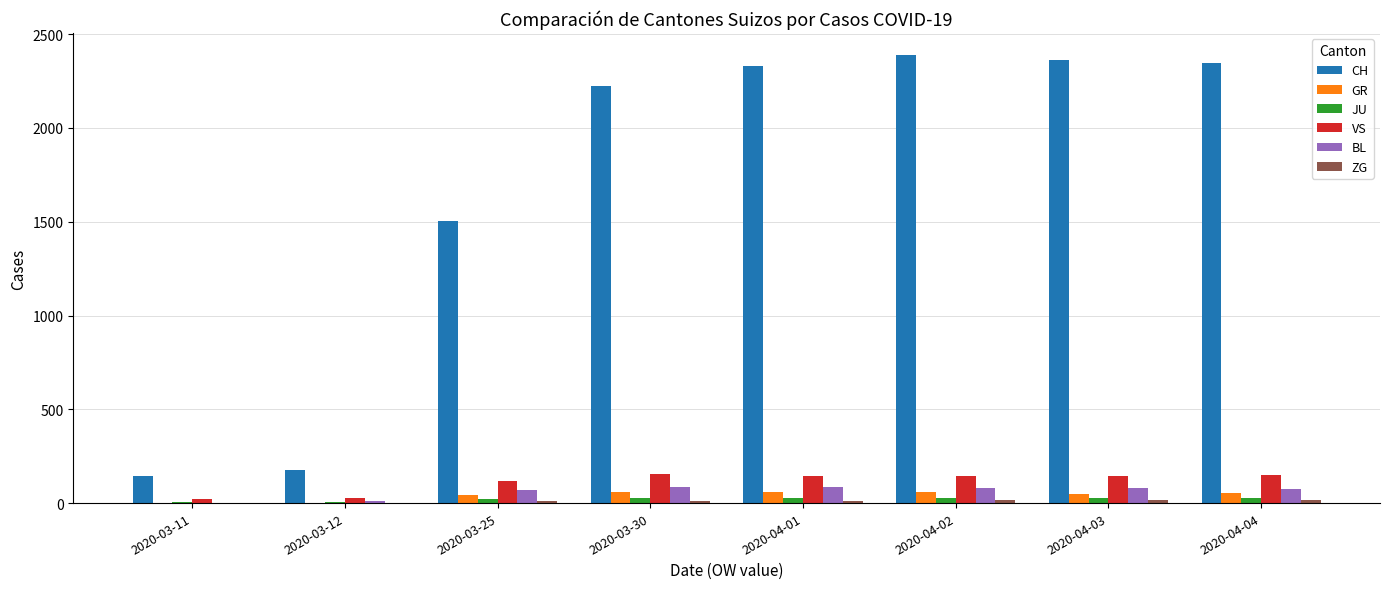

The BL series shows 3 at 2020-03-11. True or false?

True